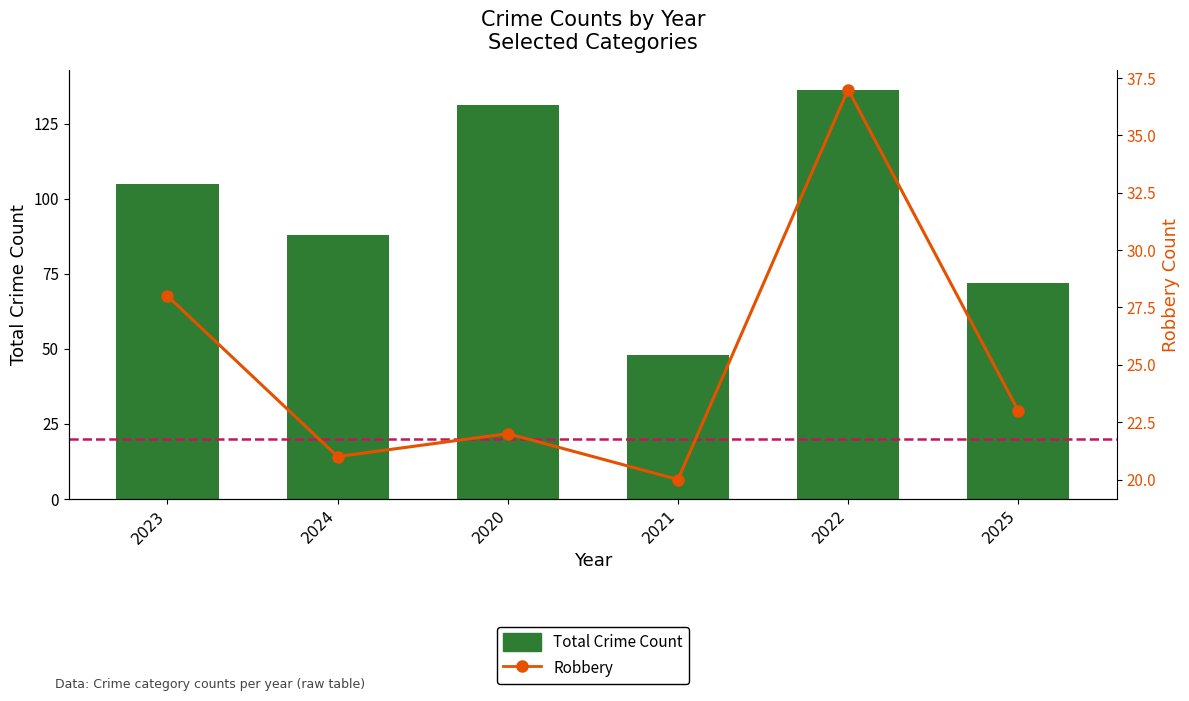

What is the greatest value displayed?

136